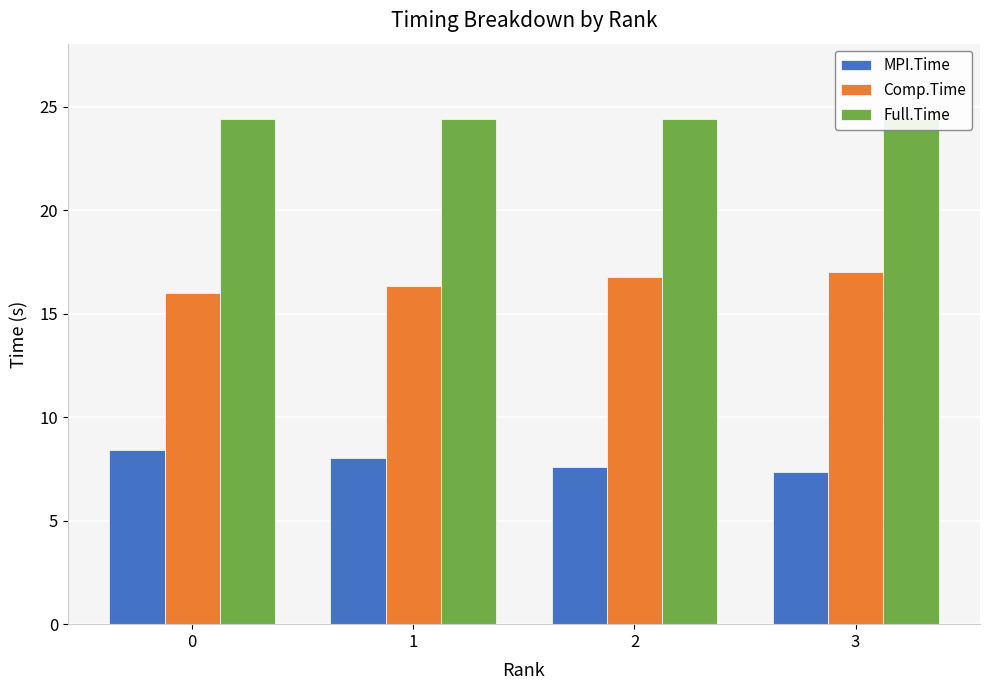

Is it true that Full.Time equals 43.4 at 1?

False